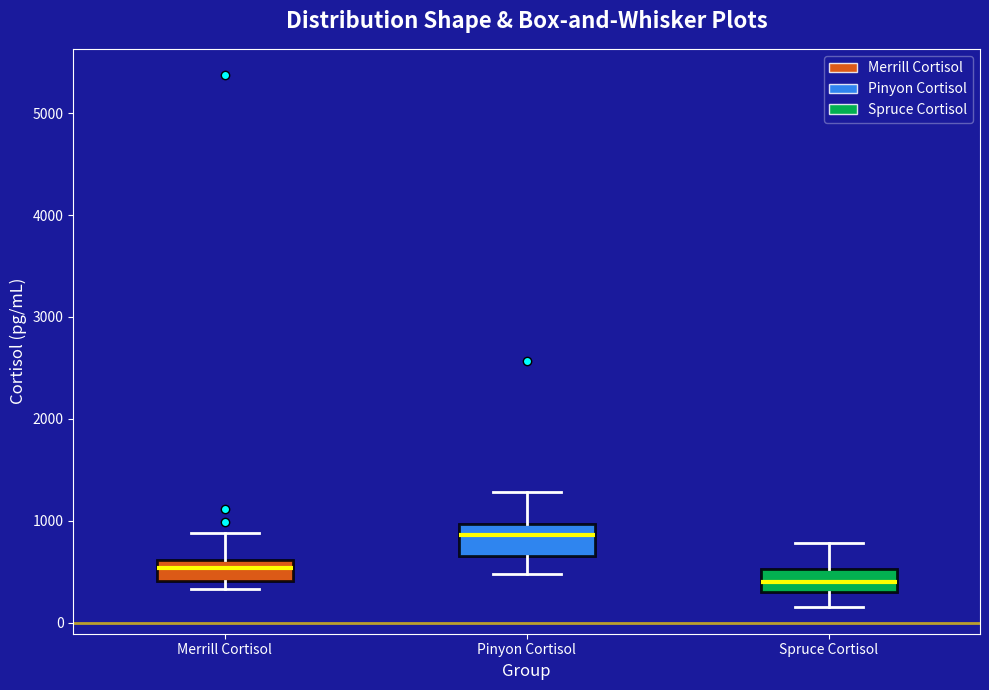

Reading left to right, transcribe this box plot: for each box, give where its median line is, the range the box spans, and where its two whiskers end, as read against the y-axis. The values are not printed on the chart, so give them approximately, as read against the axis.

Merrill Cortisol: median 500, box 400 to 600, whiskers 300 to 900
Pinyon Cortisol: median 900, box 700 to 1000, whiskers 500 to 1300
Spruce Cortisol: median 400, box 300 to 500, whiskers 200 to 800